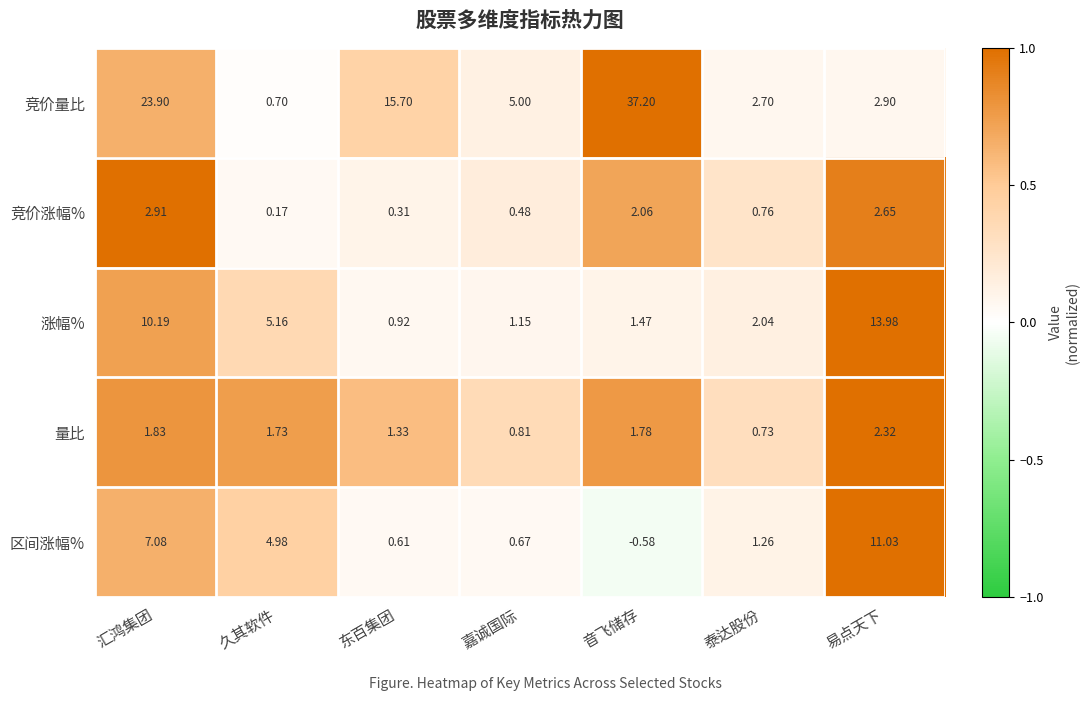

Which series has the largest range (max minus min)?

竞价量比